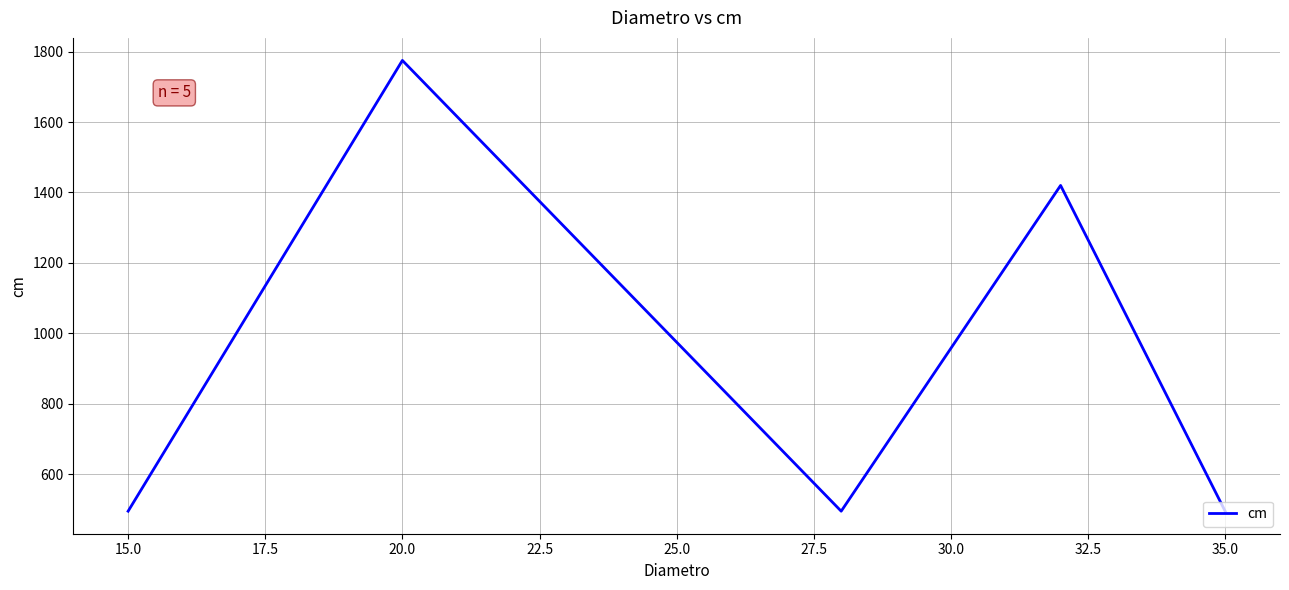

True or false: there are more than 0 points higher than both neighbors.

True